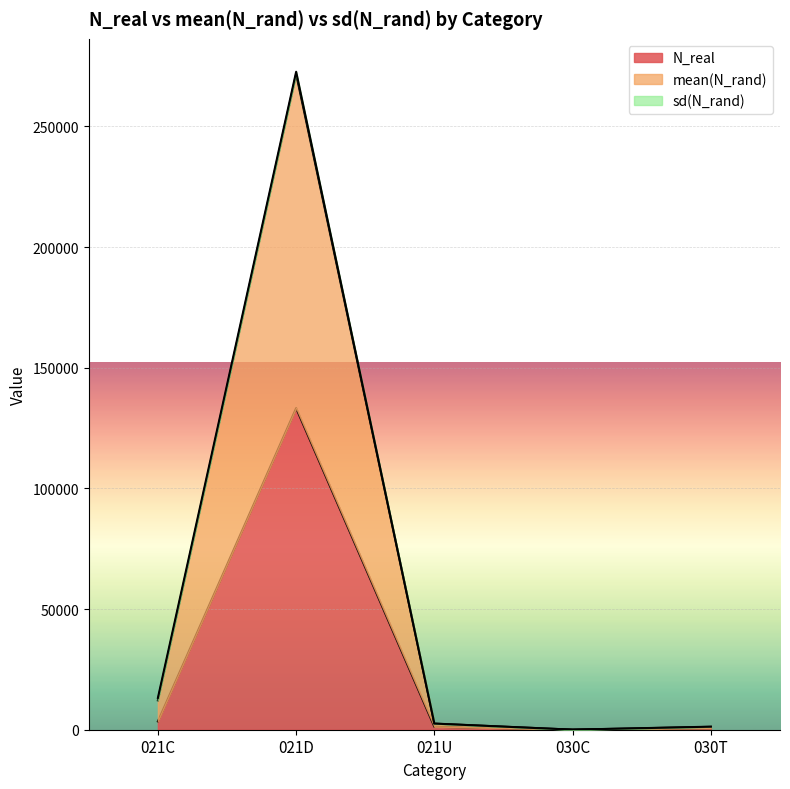

What is the approximate value of N_real at 021D?

133274.0